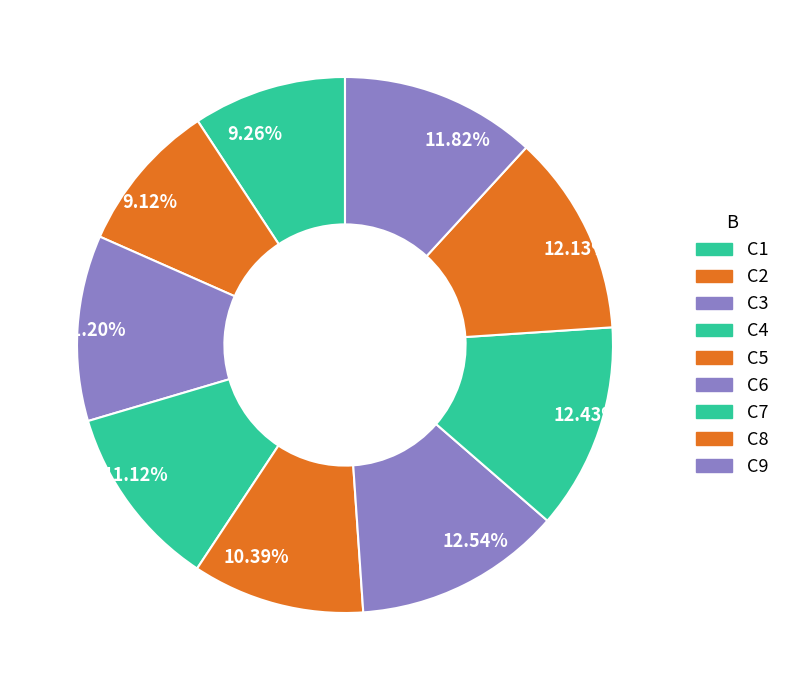

How many slices are in this pie chart?

9